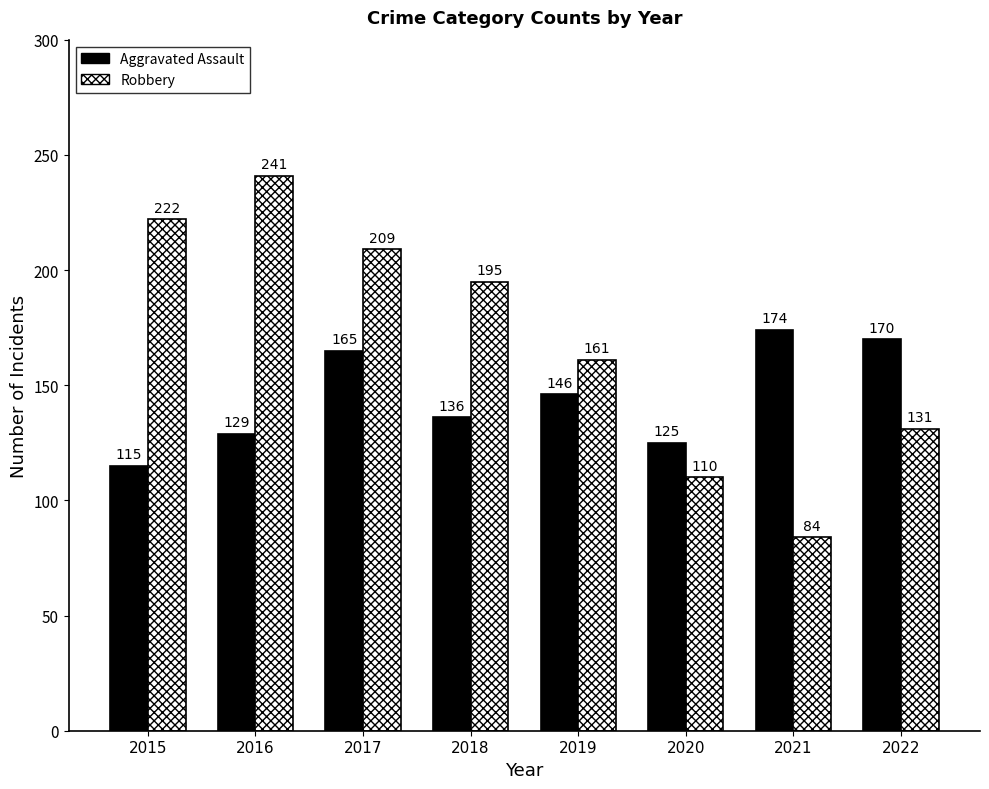

Where is Robbery nearest to the value 162?

2019